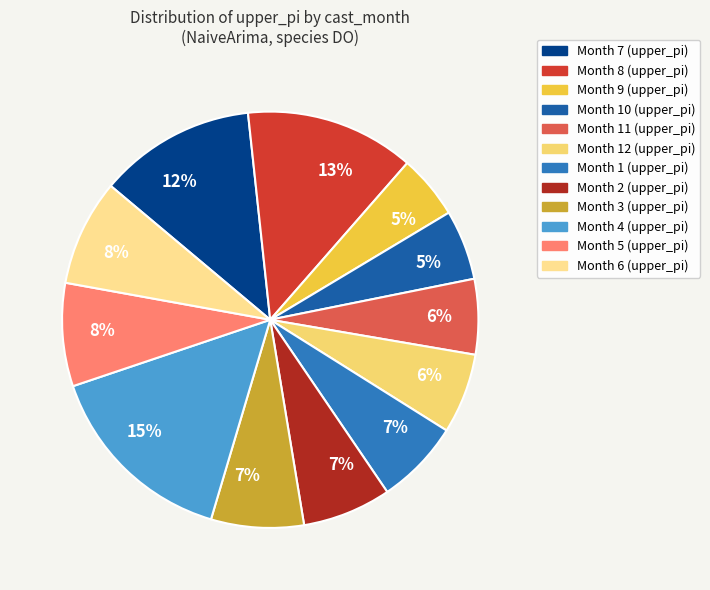

Count the number of slices in the pie.

12